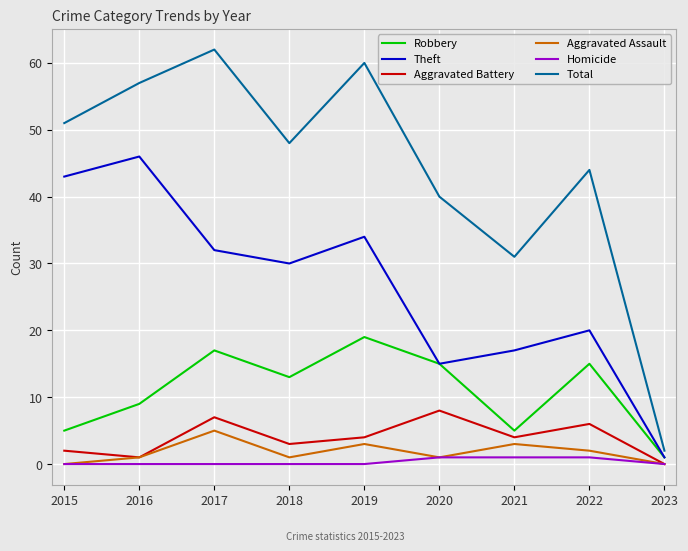

The Theft series shows 7 at 2017. True or false?

False